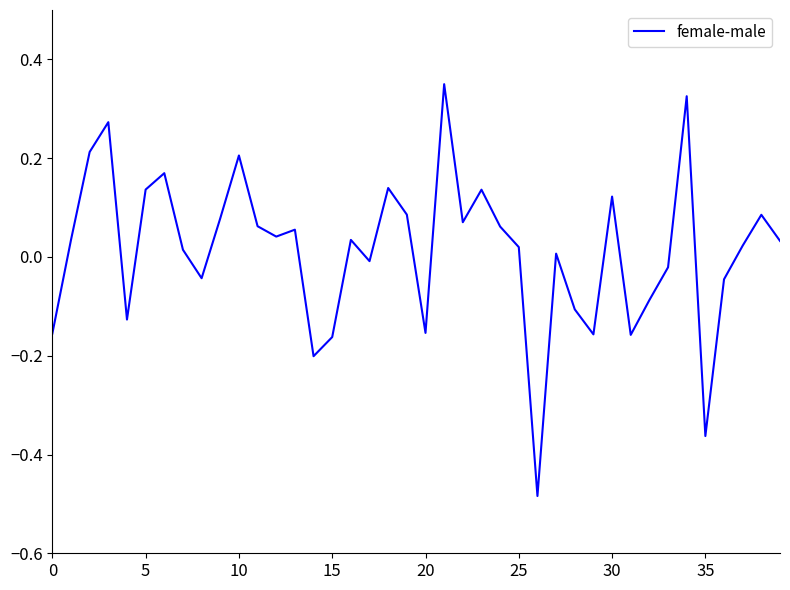

What is the difference between the maximum and minimum values?

0.8